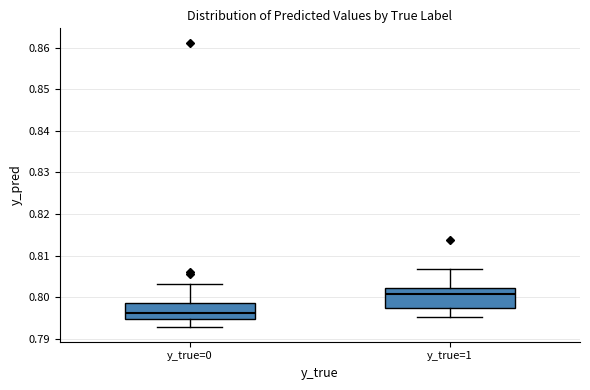

Reading left to right, read every box against the y-axis: the position of its median line, the range the box covers, and the ends of its whiskers. The values are not printed on the chart, so give them approximately, as read against the axis.

y_true=0: median 0.796, box 0.795 to 0.798, whiskers 0.793 to 0.803
y_true=1: median 0.801, box 0.797 to 0.802, whiskers 0.795 to 0.807